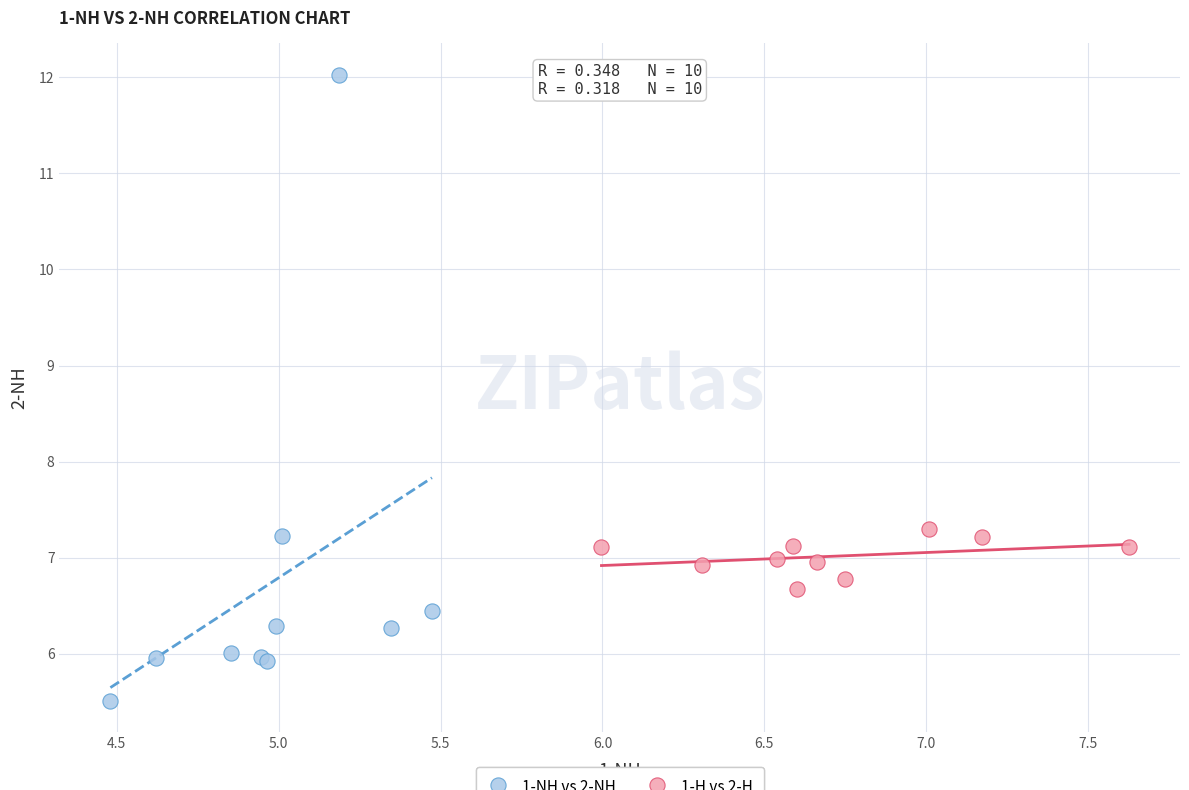

Which series contains the lowest Y value?

1-NH vs 2-NH